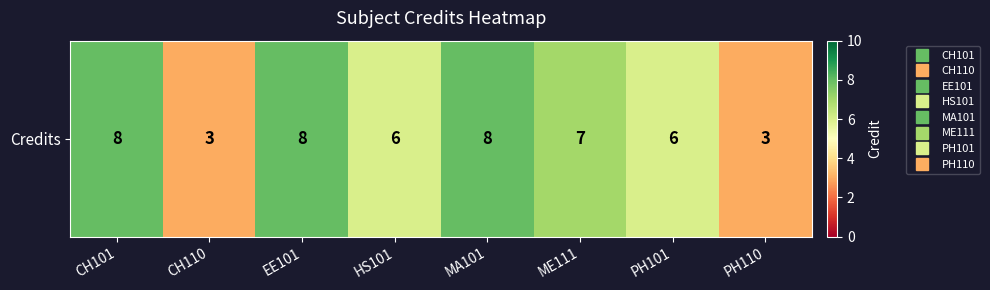

True or false: the data shows 1 at PH110.

False